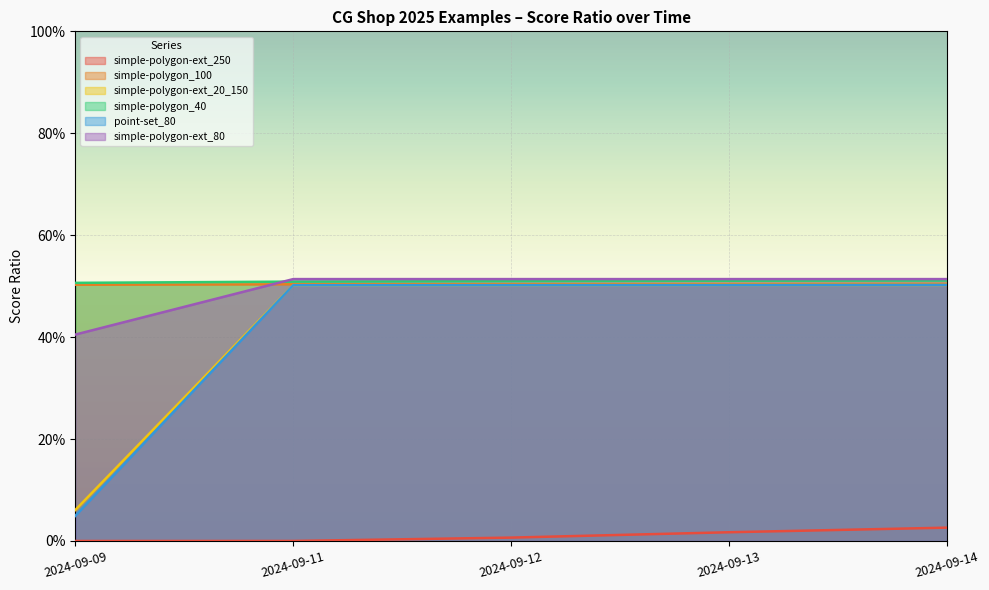

At how many categories does at least one series exceed 0?

5